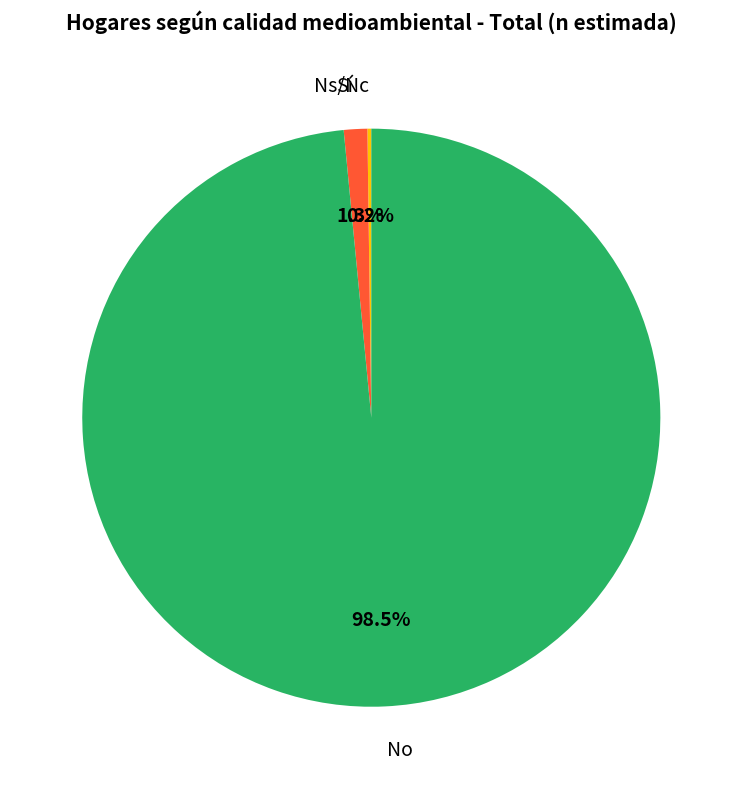

Is there a majority slice in this chart?

Yes